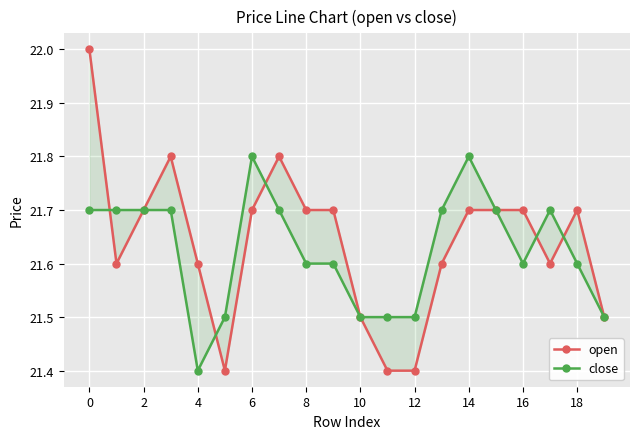

What is the average value of the open series?

21.6